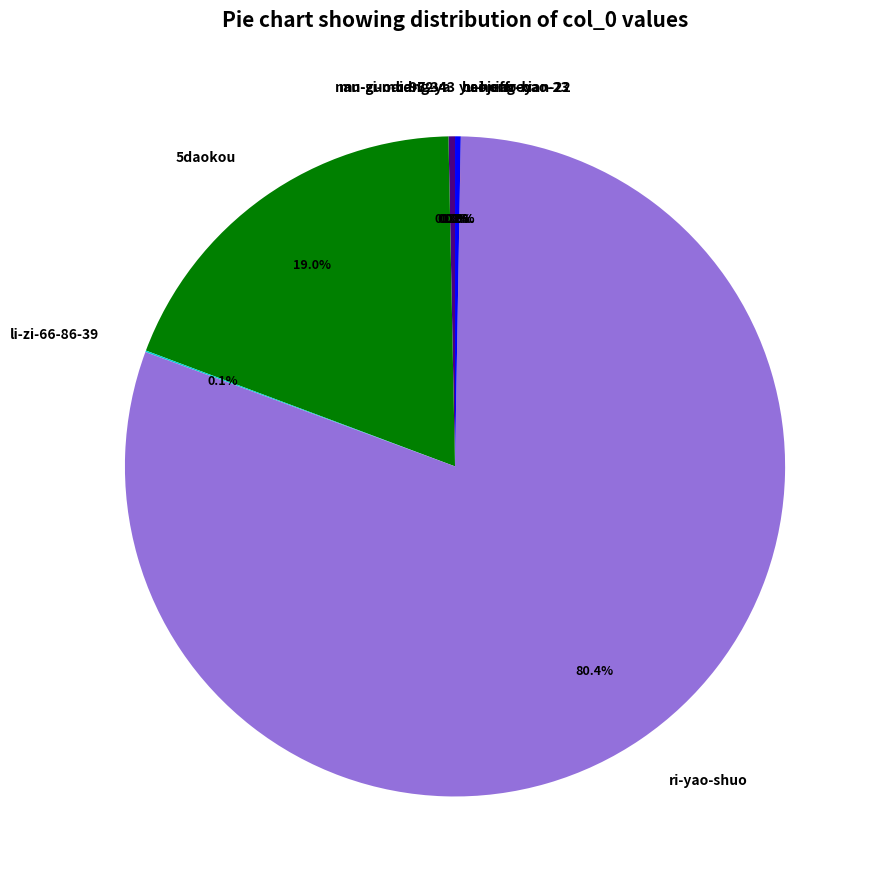

Which slice represents more than half of the pie?

ri-yao-shuo